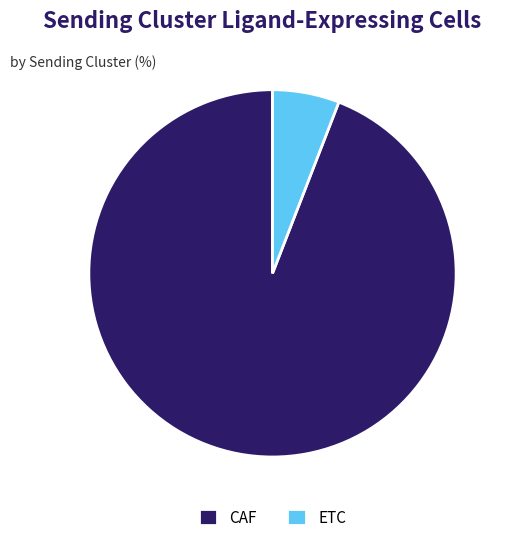

Does ETC account for over 50% of the chart?

No